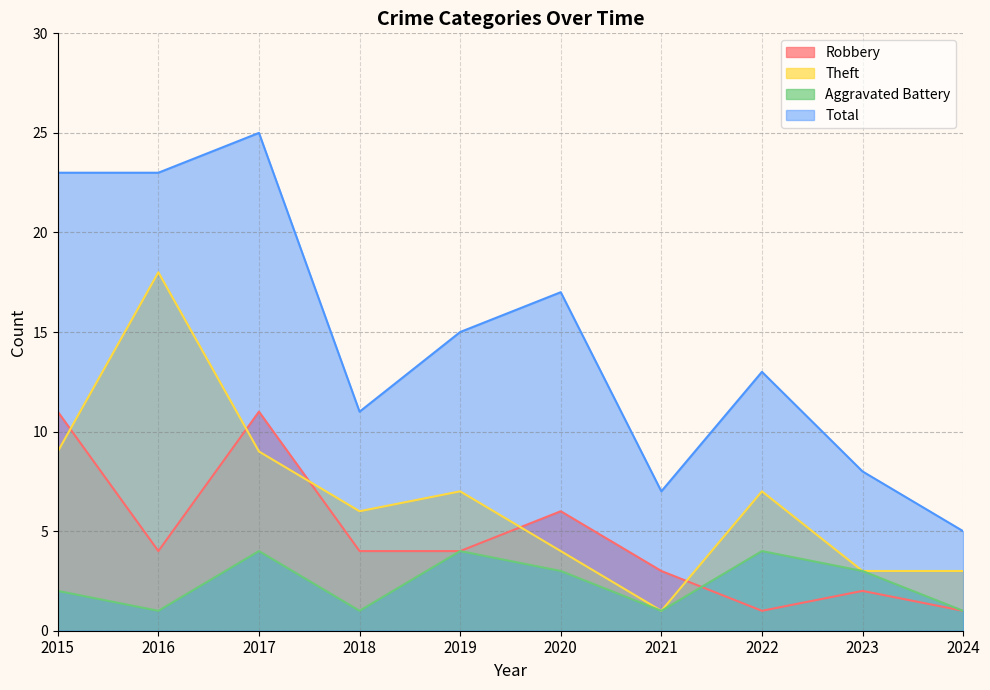

Which series has the largest total across all categories?

Total